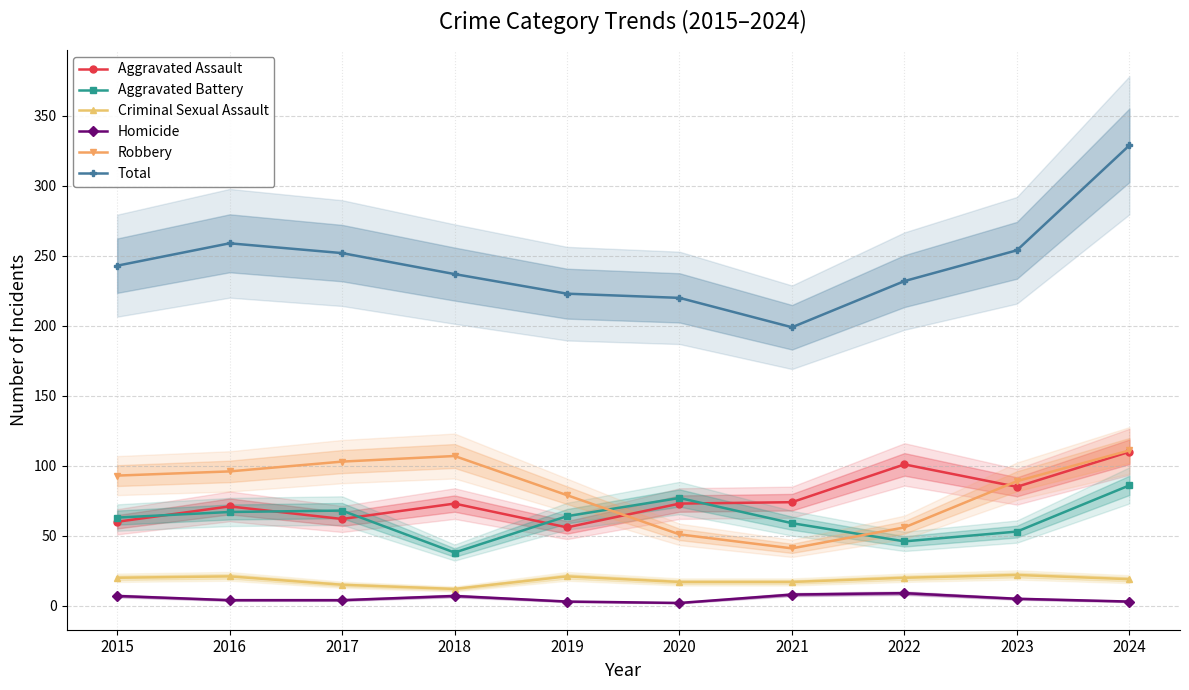

What is the approximate value of Criminal Sexual Assault at 2024, to the nearest 5?

20